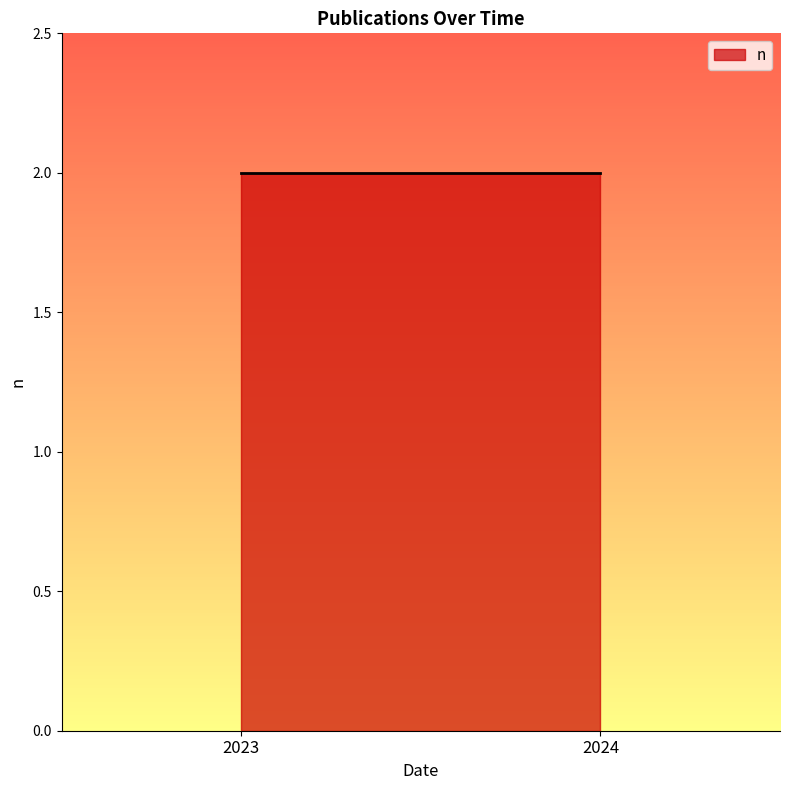

Which category has the lowest value across all series?

2023 (PLoS ONE)